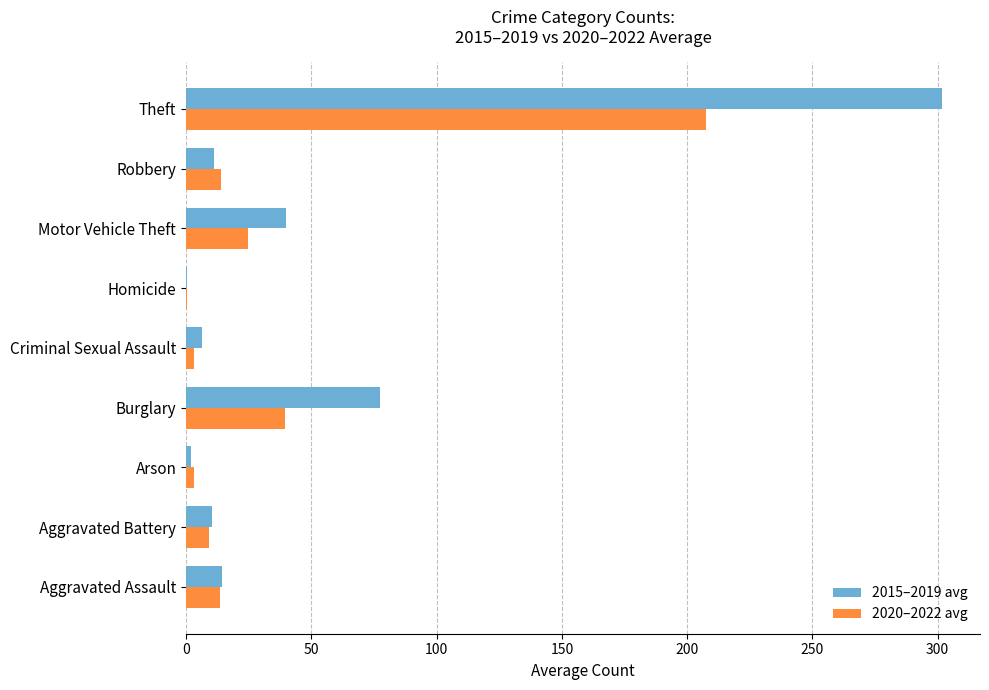

Is the value of 2015–2019 avg at Criminal Sexual Assault greater than the value of 2020–2022 avg at Robbery?

No